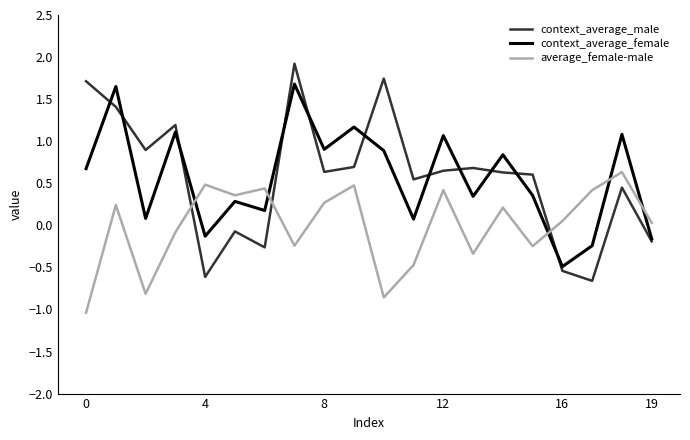

Rank the series by their maximum value, from highest to lowest.

context_average_male, context_average_female, average_female-male